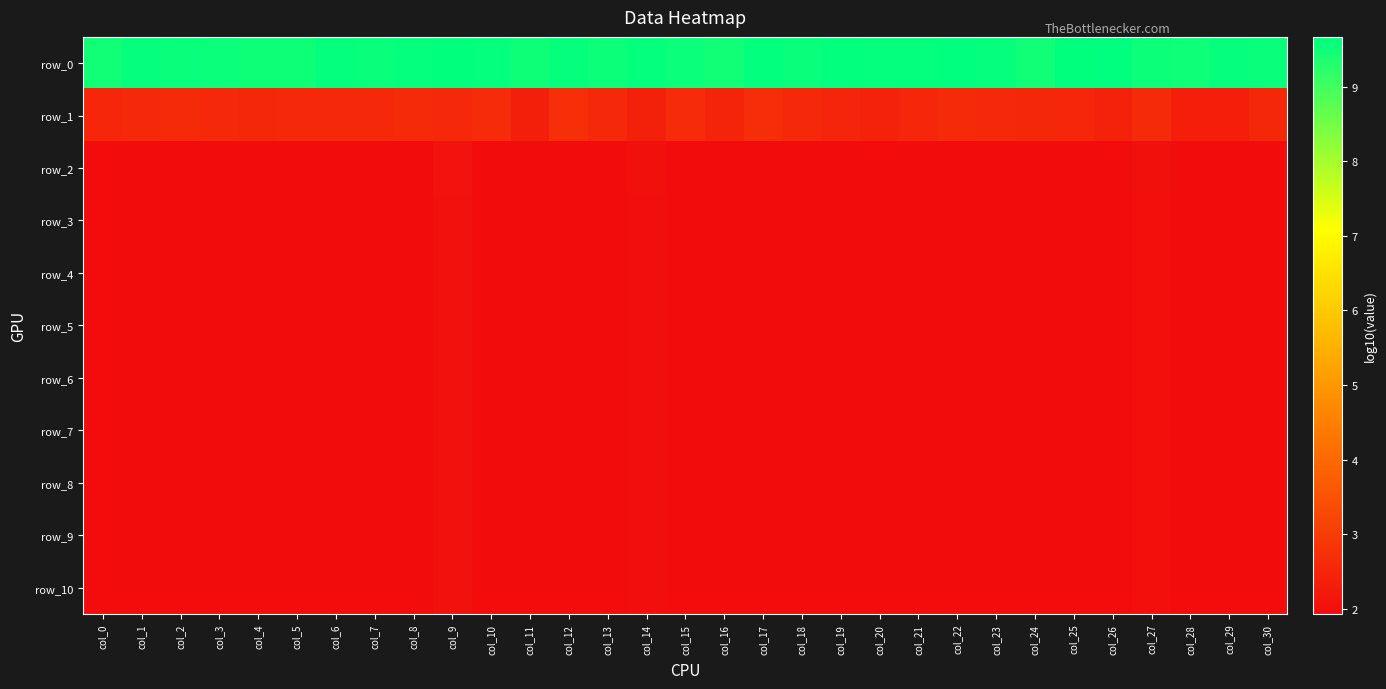

What value does the row_7 series have at col_2?

1.9